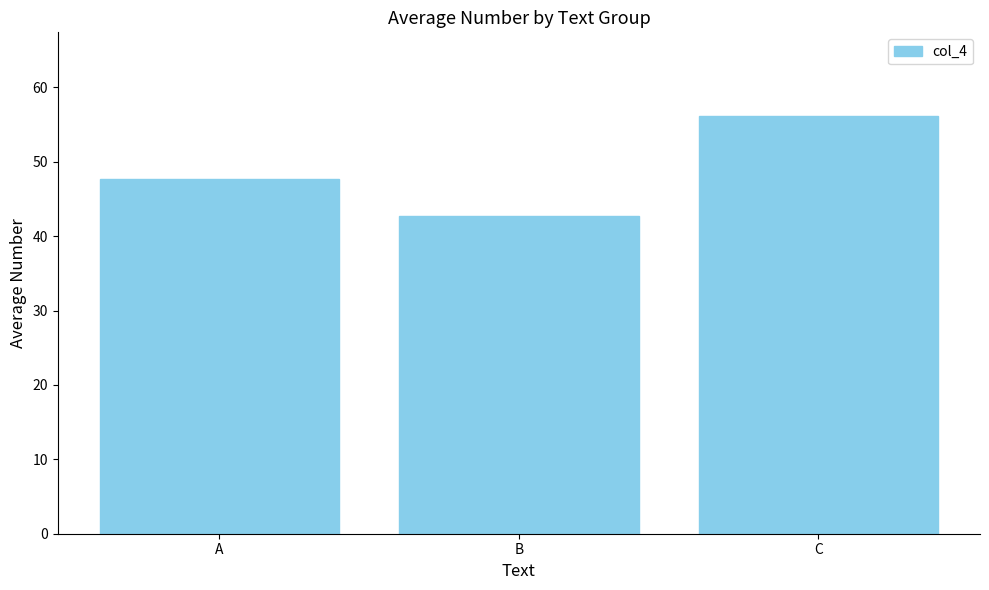

Reading left to right, what are all the values shown in this chart?

A=47.7	B=42.8	C=56.2